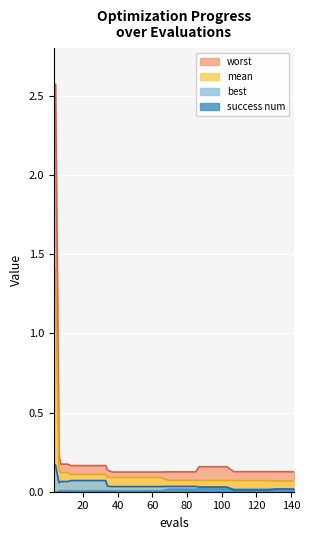

True or false: mean has a value of 0.1 at 29.

True